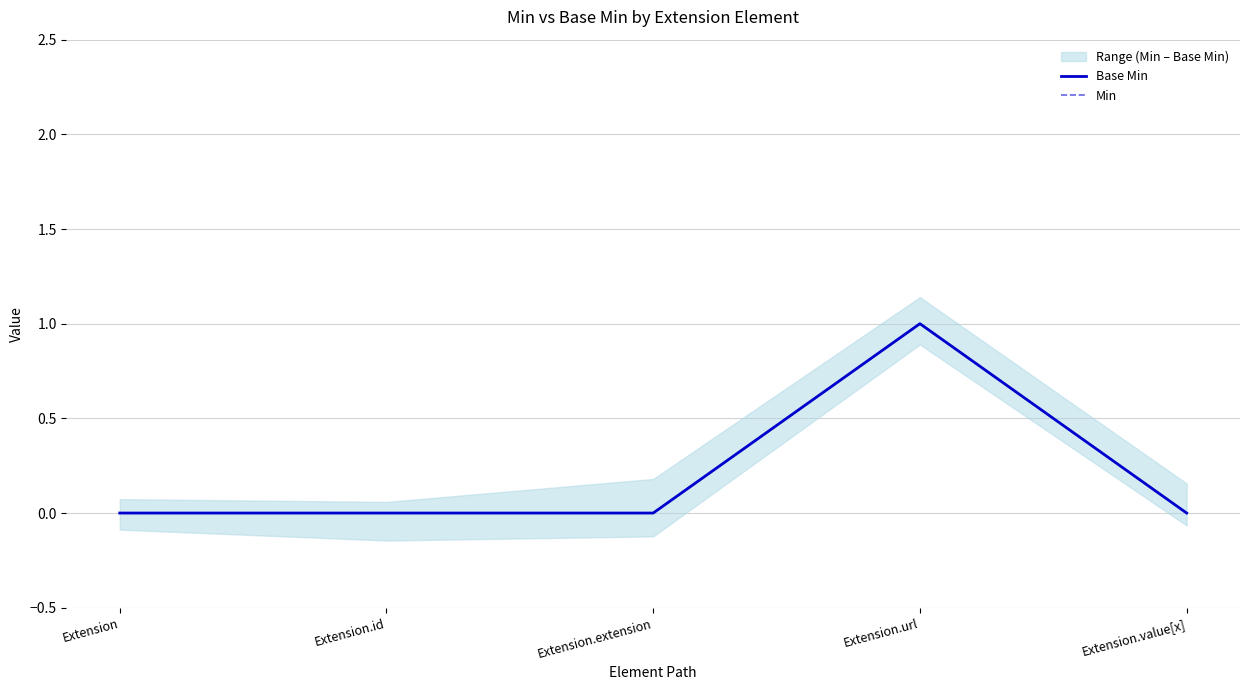

The Base Min series shows 0 at Extension.value[x]. True or false?

True